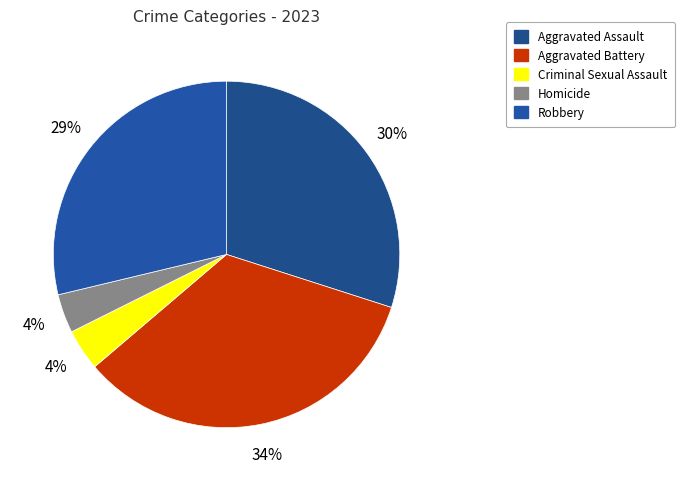

Do Aggravated Assault and Homicide together represent more than half of the pie?

No